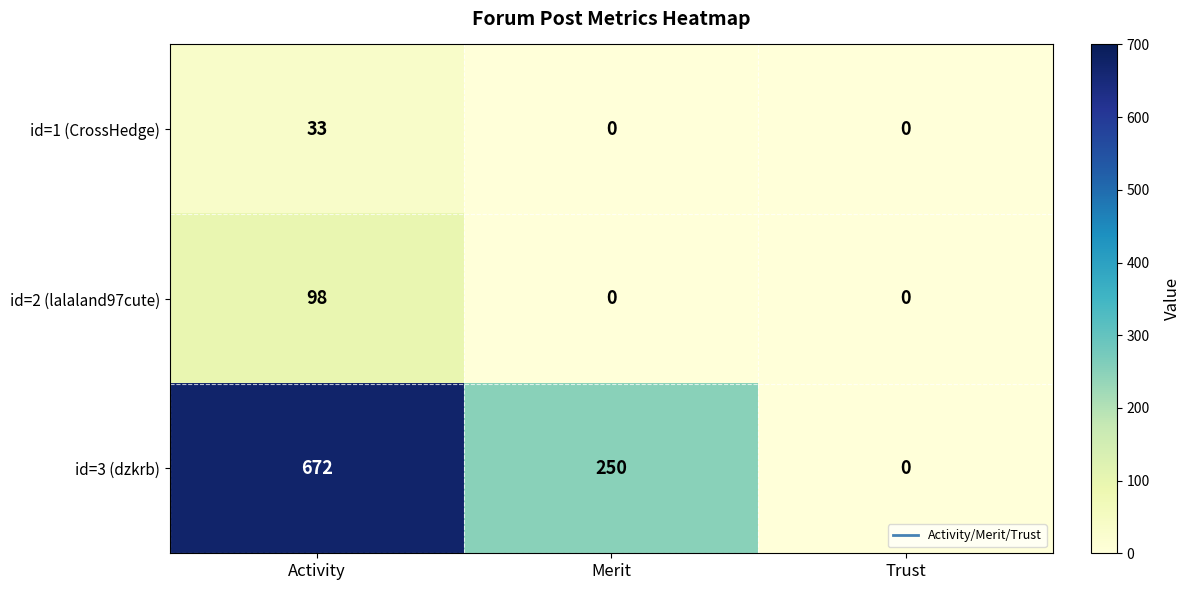

What is the maximum value shown in the chart?

672